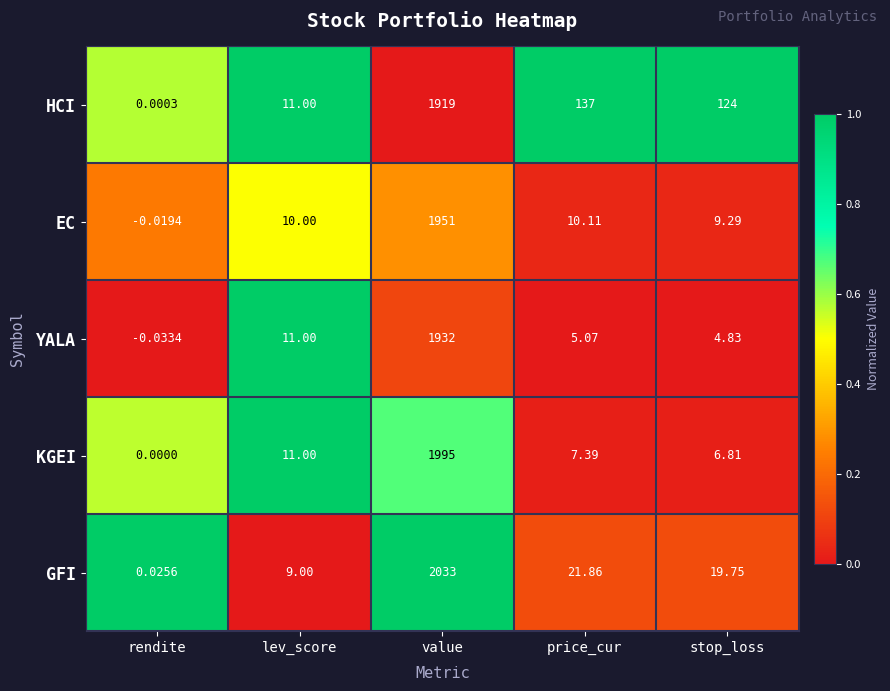

Which series has the largest total across all categories?

HCI